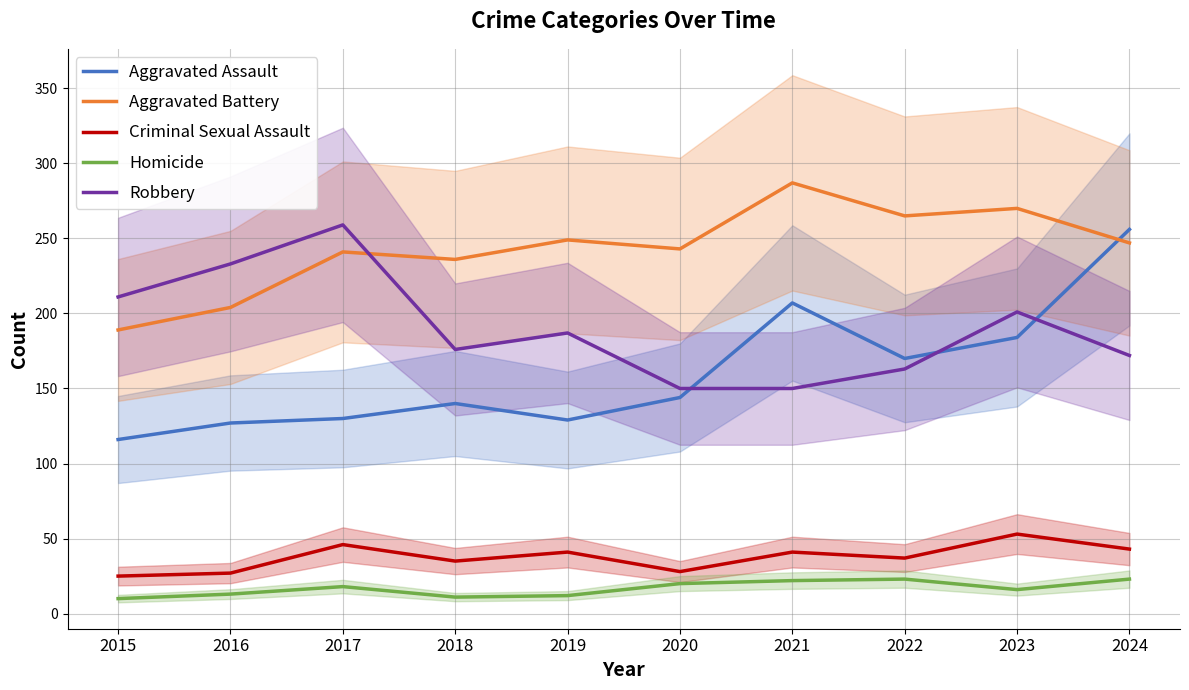

What is the spread (max minus min) of values at 2019?

237